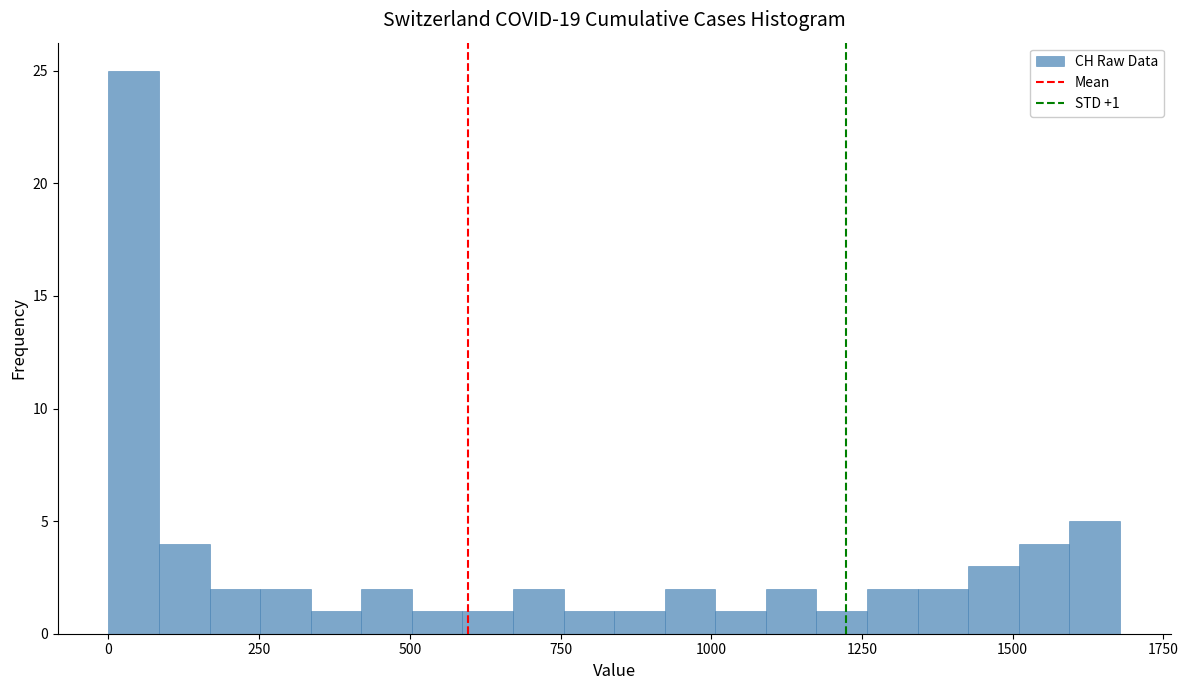

Read against the x-axis, roughly where is the centre of the tallest bar?

50